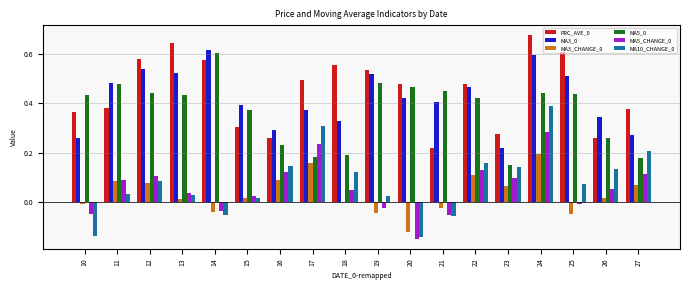

At which category is the sum across all series the highest?

24